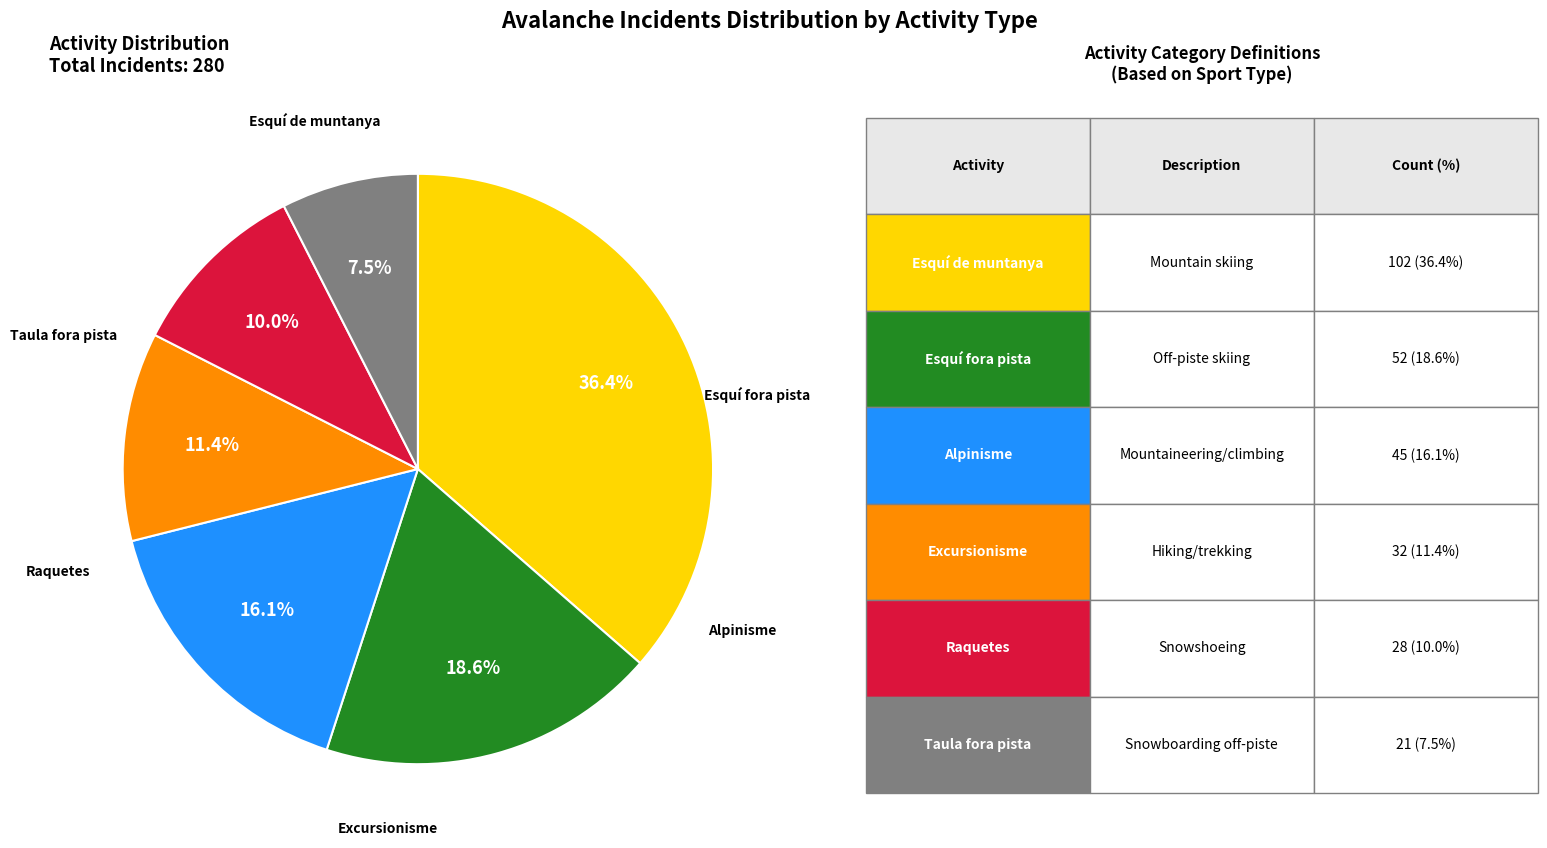

Is there a majority slice in this chart?

No